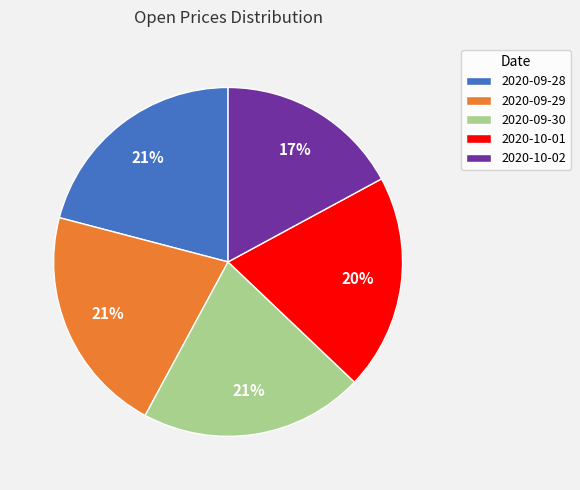

What percentage is the 2020-10-01 slice, to the nearest percent?

20%